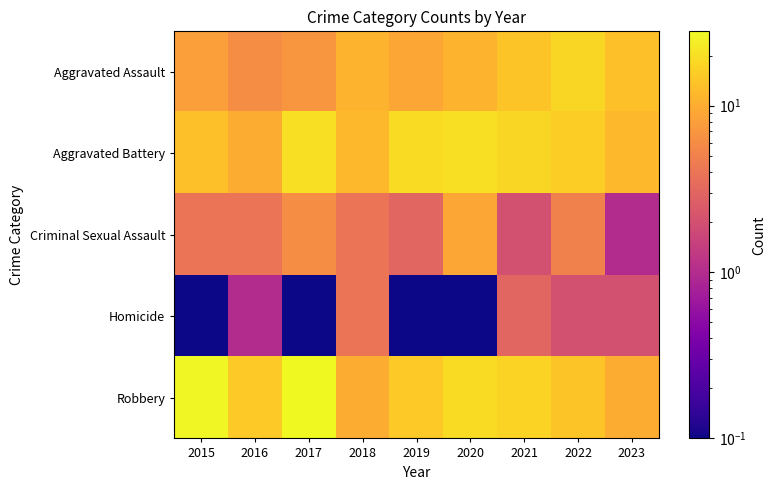

How many categories are shown in the chart?

9